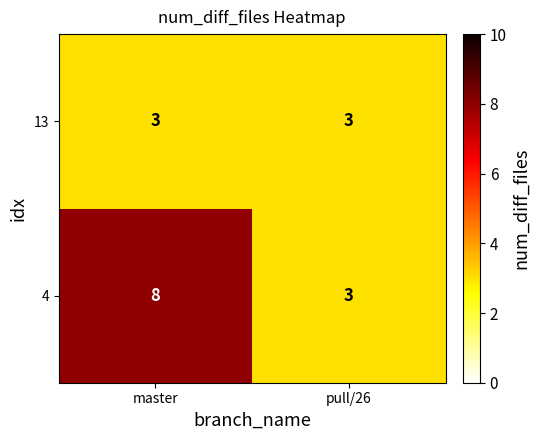

What is the average value of the 4 series?

6